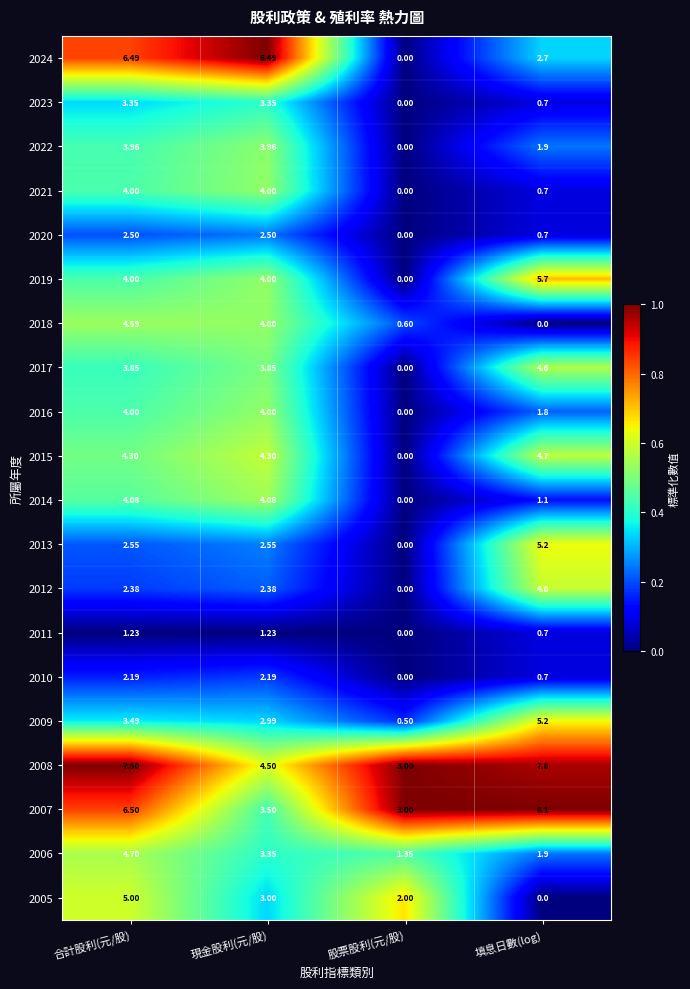

At which category is the sum across all series the highest?

合計股利(元/股)